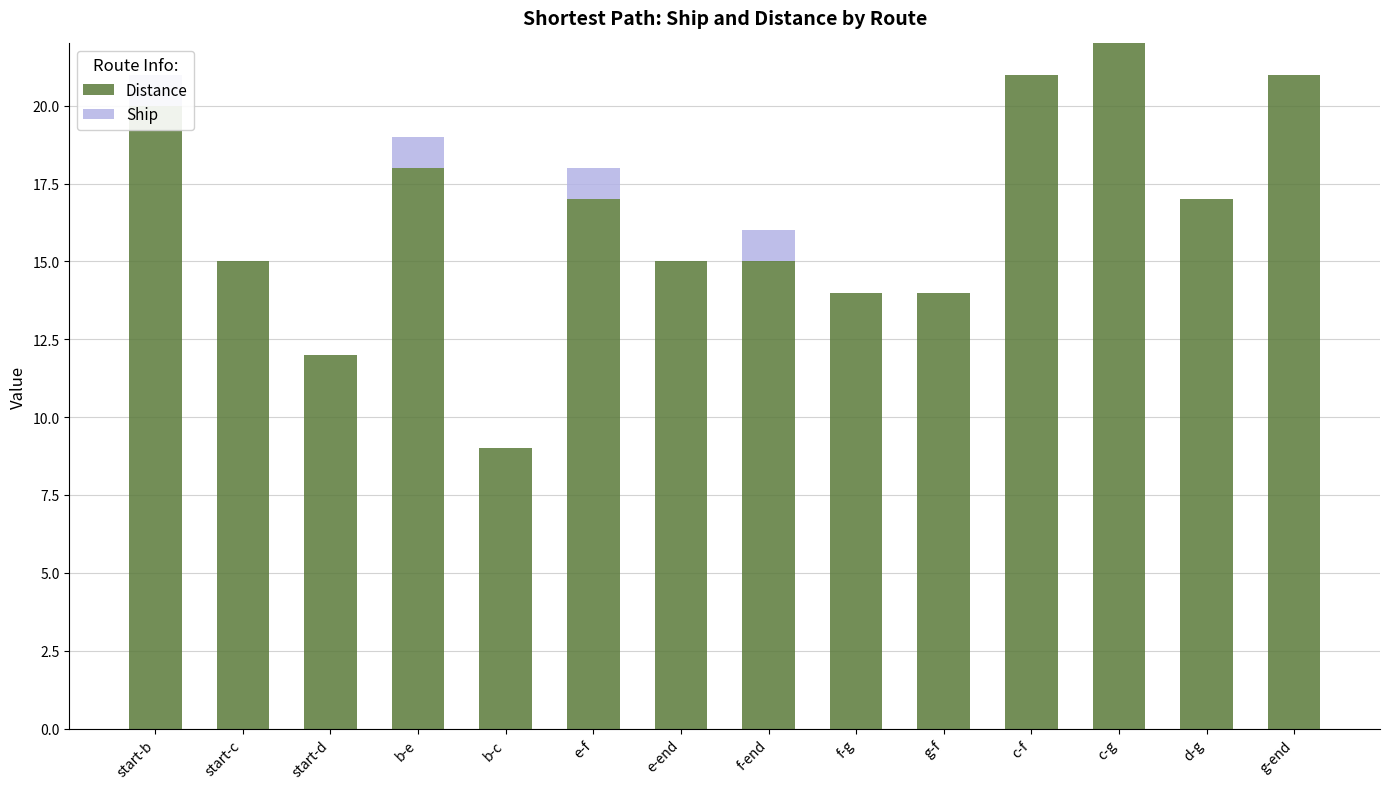

How many values in Ship are above zero?

4